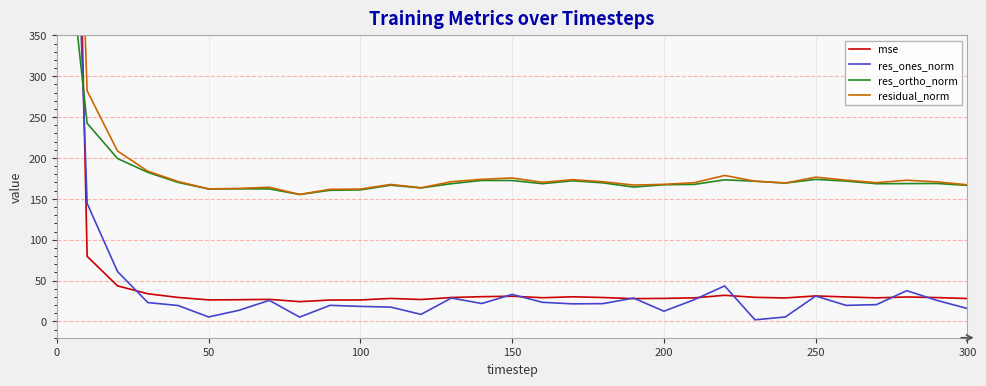

How many interior local peaks does the mse series have?

7